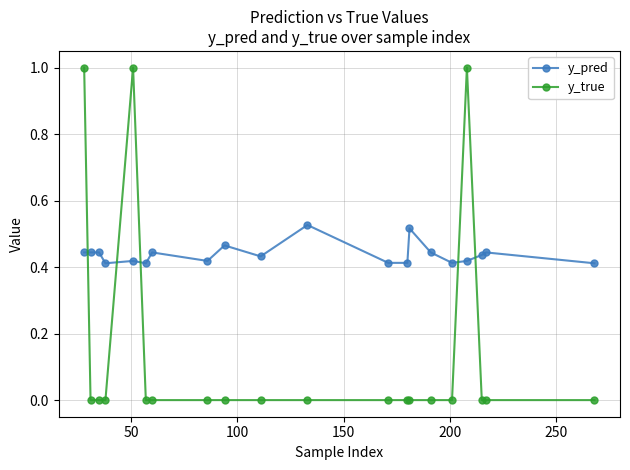

Which series has the largest range (max minus min)?

y_true